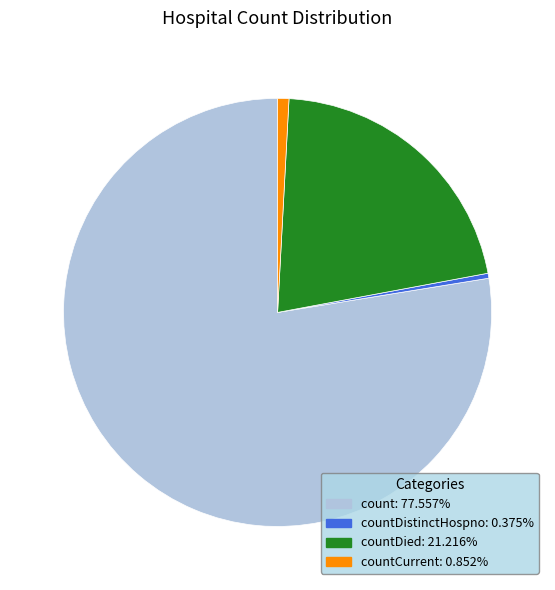

Count the number of slices in the pie.

4